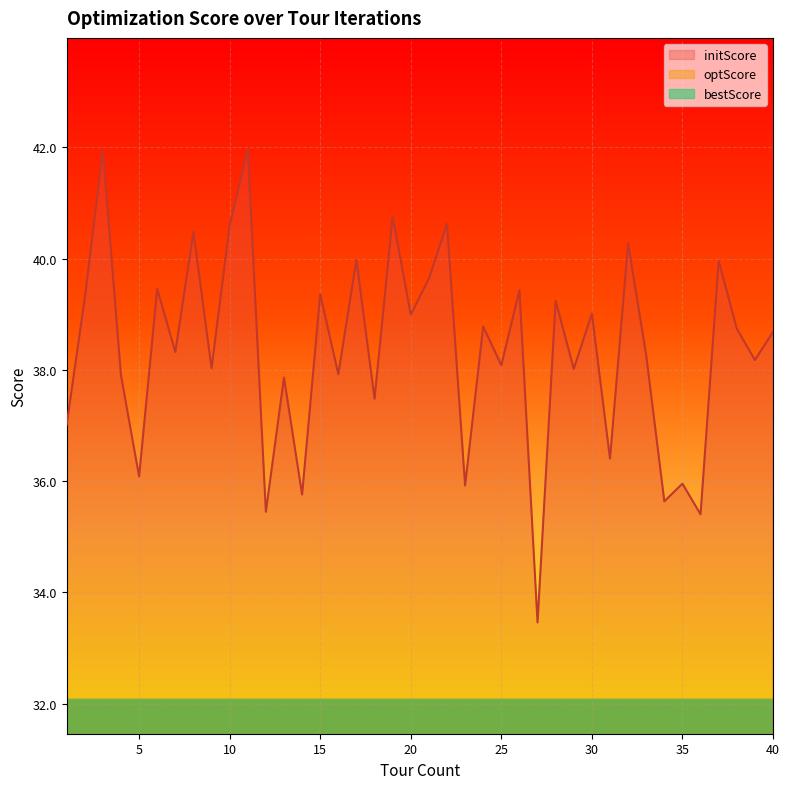

Count the number of categories in the chart.

40